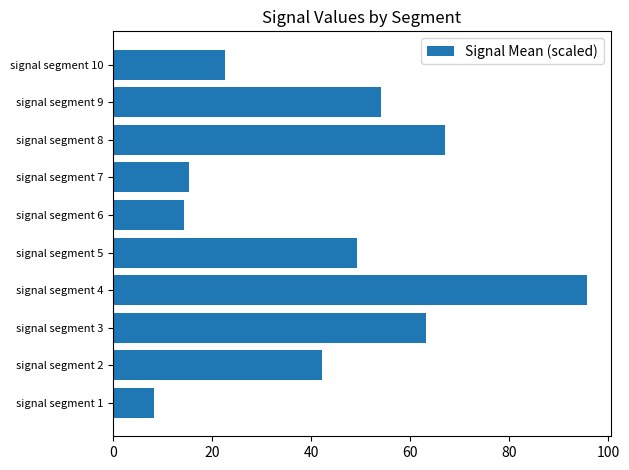

What is the sum of all values?

432.0